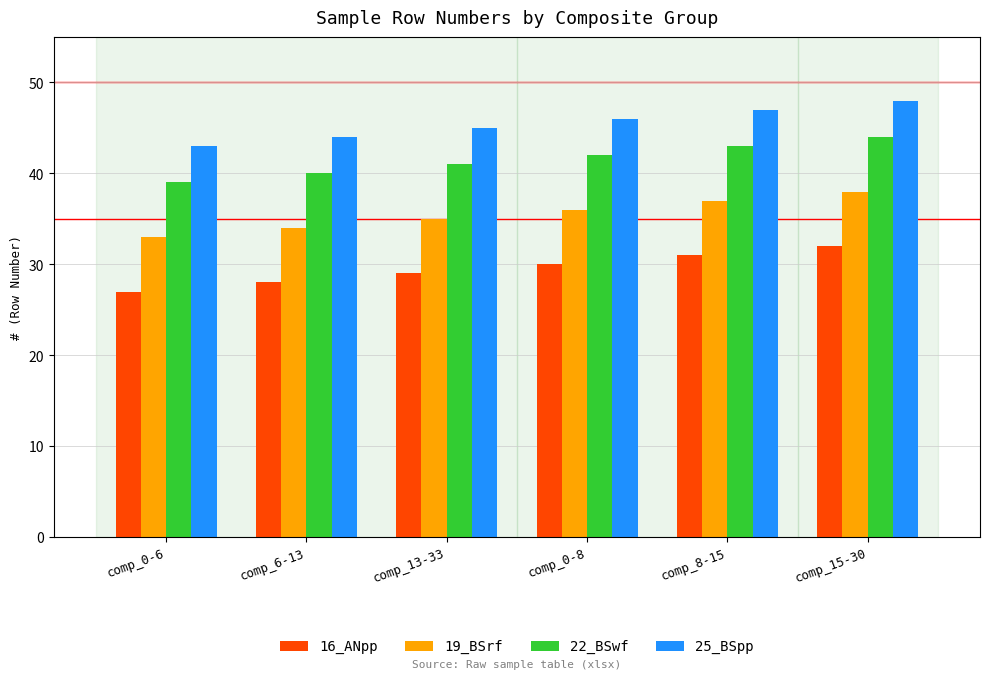

Is it true that 16_ANpp equals 50 at comp_8-15?

False